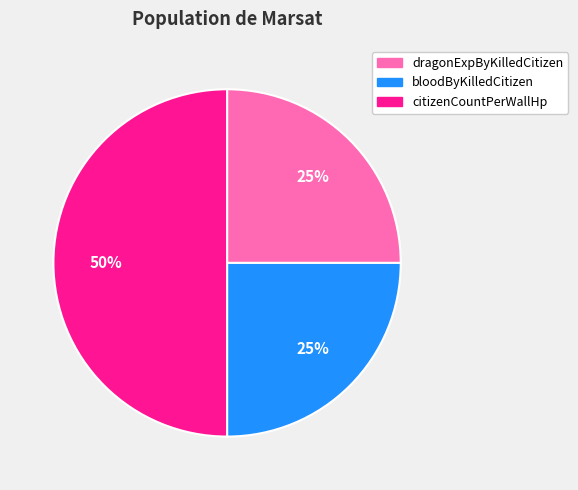

To the nearest percent, what is the combined percentage of citizenCountPerWallHp and dragonExpByKilledCitizen?

75%